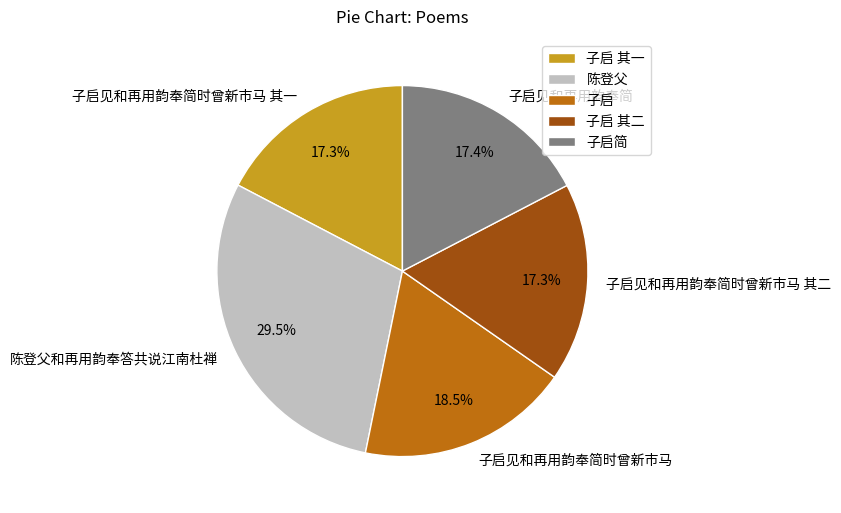

Between 子启见和再用韵奉简时曾新市马 其一 and 子启见和再用韵奉简时曾新市马, which is larger?

子启见和再用韵奉简时曾新市马